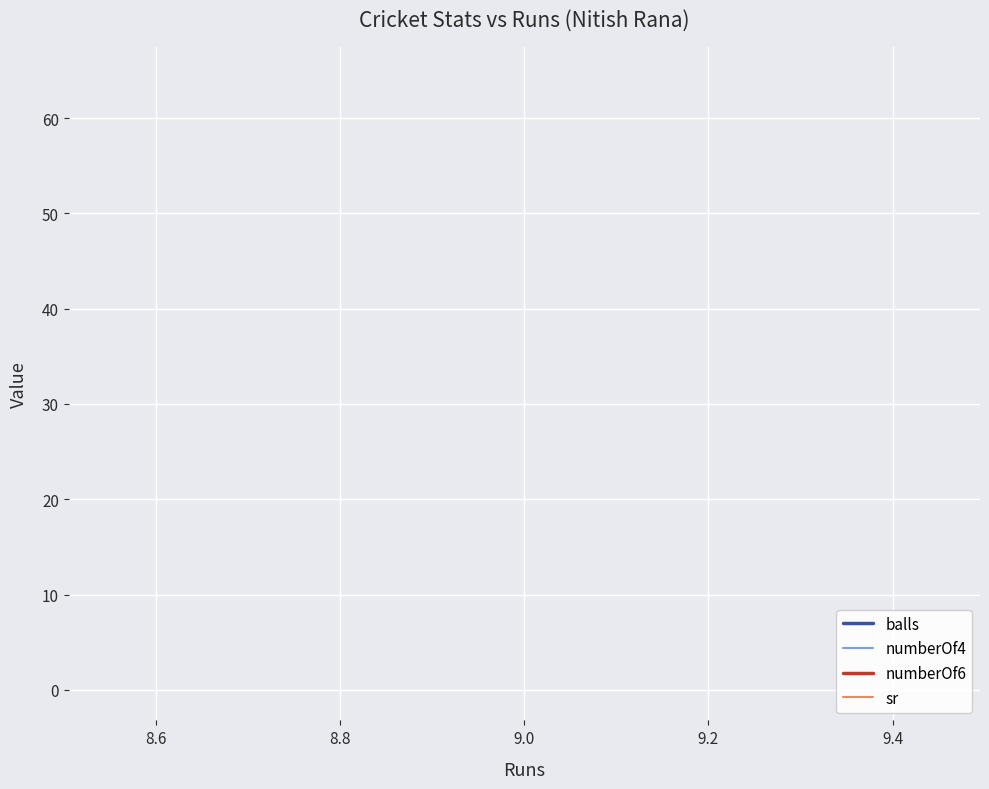

How many data points does each series have?

3